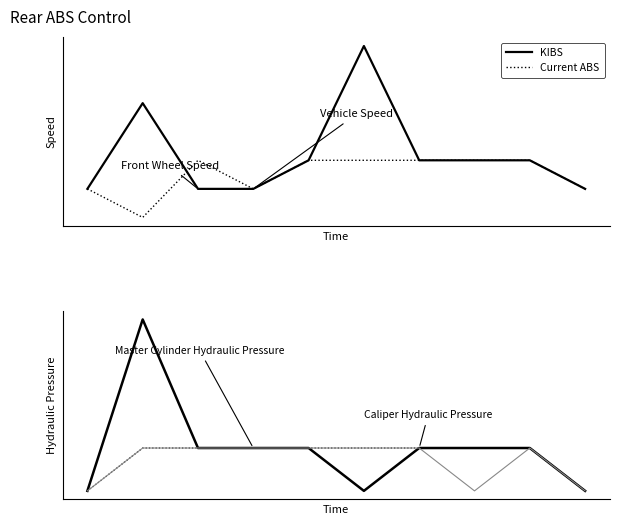

The KIBS series shows -2 at 9. True or false?

False